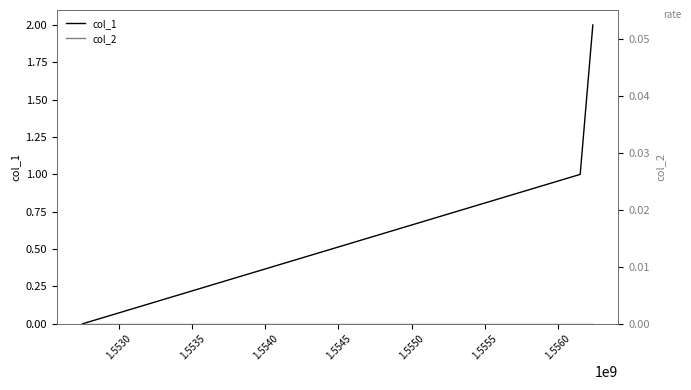

How many positive values does the col_1 series have?

2